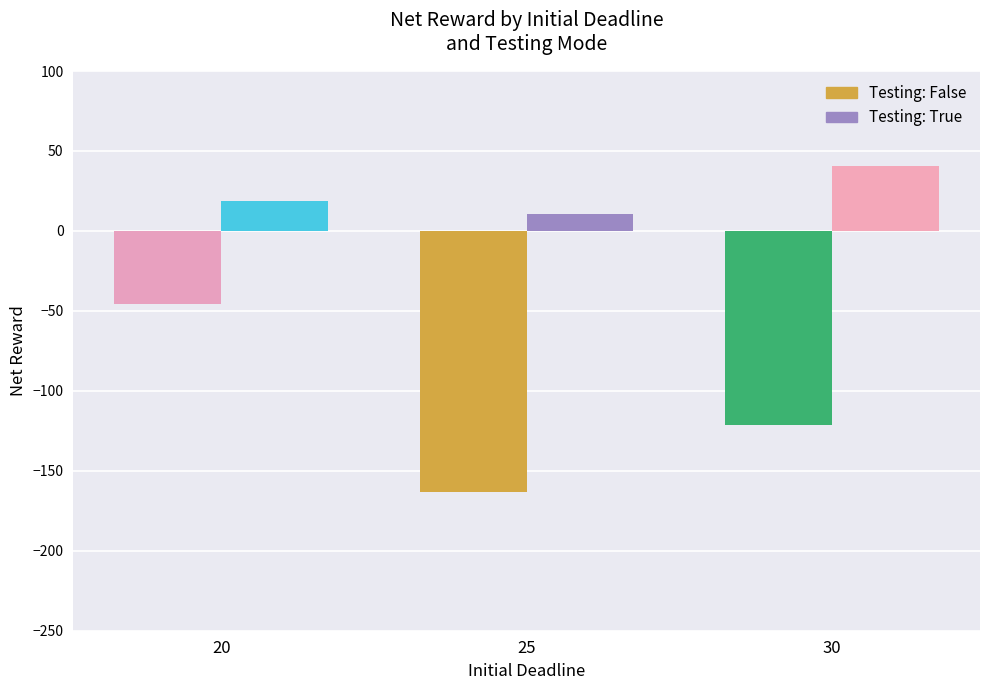

What is the total value across all series at 20?

-27.4